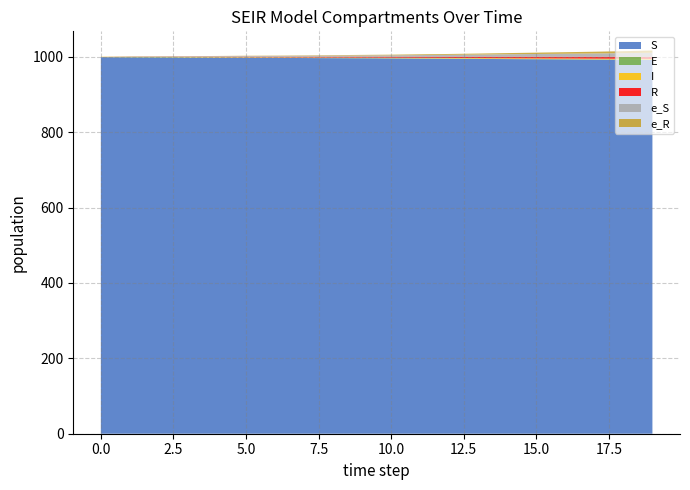

Reading left to right, what are all the values shown in this chart?

S: 999.0	998.4	998.0	997.7	997.4	997.1	997.0	996.6	996.2	995.9	995.6	995.1	994.7	994.3	993.8	993.3	992.9	992.5	991.9	991.3
E: 0.0	0.6	1.0	0.6	0.6	0.6	0.5	0.5	0.7	0.8	0.6	0.7	0.8	0.9	0.9	0.9	0.9	0.9	0.9	1.1
I: 1.0	0.7	0.6	1.0	1.1	1.1	1.2	1.1	0.9	1.0	1.2	1.3	1.3	1.4	1.4	1.5	1.6	1.7	1.7	1.7
R: 0.0	0.3	0.4	0.6	0.9	1.2	1.4	1.7	2.1	2.4	2.6	2.9	3.2	3.5	3.8	4.2	4.6	5.0	5.4	5.8
e_S: 0.0	0.8	1.0	1.2	1.5	1.9	2.1	2.5	3.0	3.4	3.8	4.5	5.1	5.8	6.6	7.3	8.0	8.7	9.5	10.7
e_R: 0.0	0.4	0.5	0.5	0.6	0.8	0.8	1.0	1.3	1.5	1.7	2.0	2.3	2.6	3.1	3.6	4.1	4.7	5.3	6.0